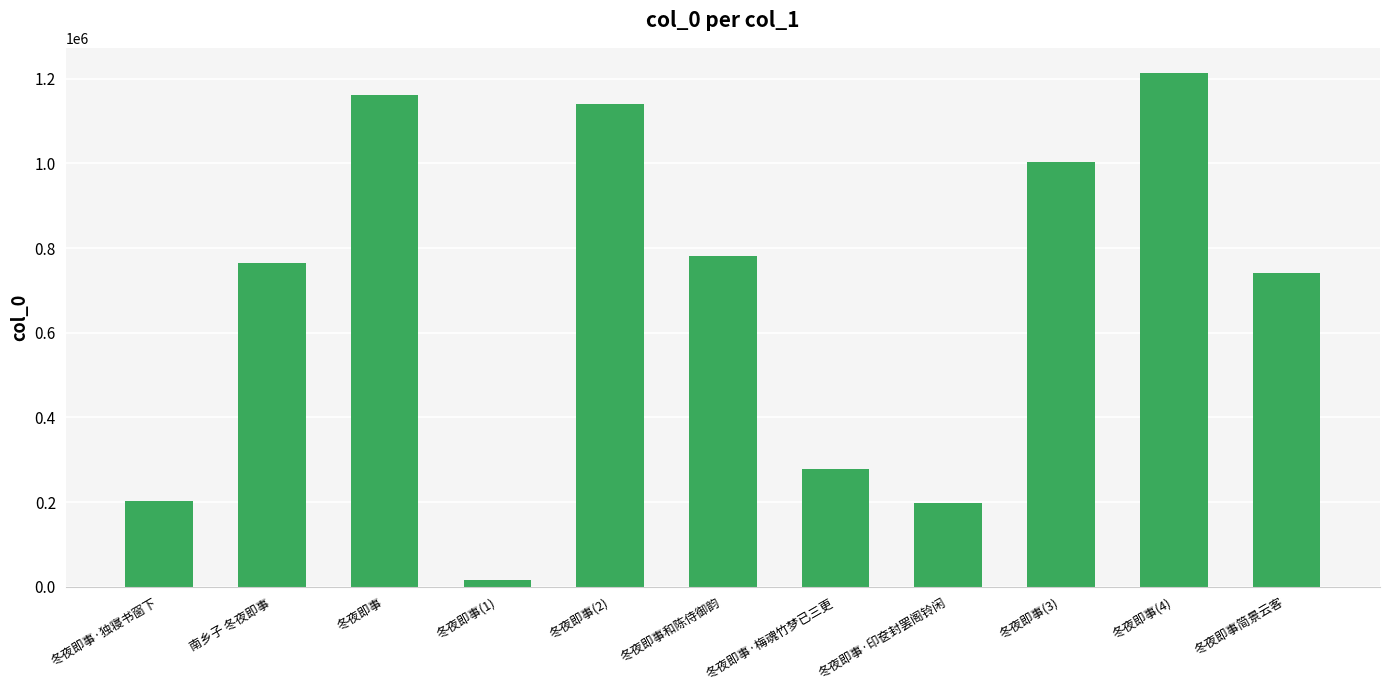

What is the label of the 4th bar from the right?

冬夜即事·印奁封罢阁铃闲